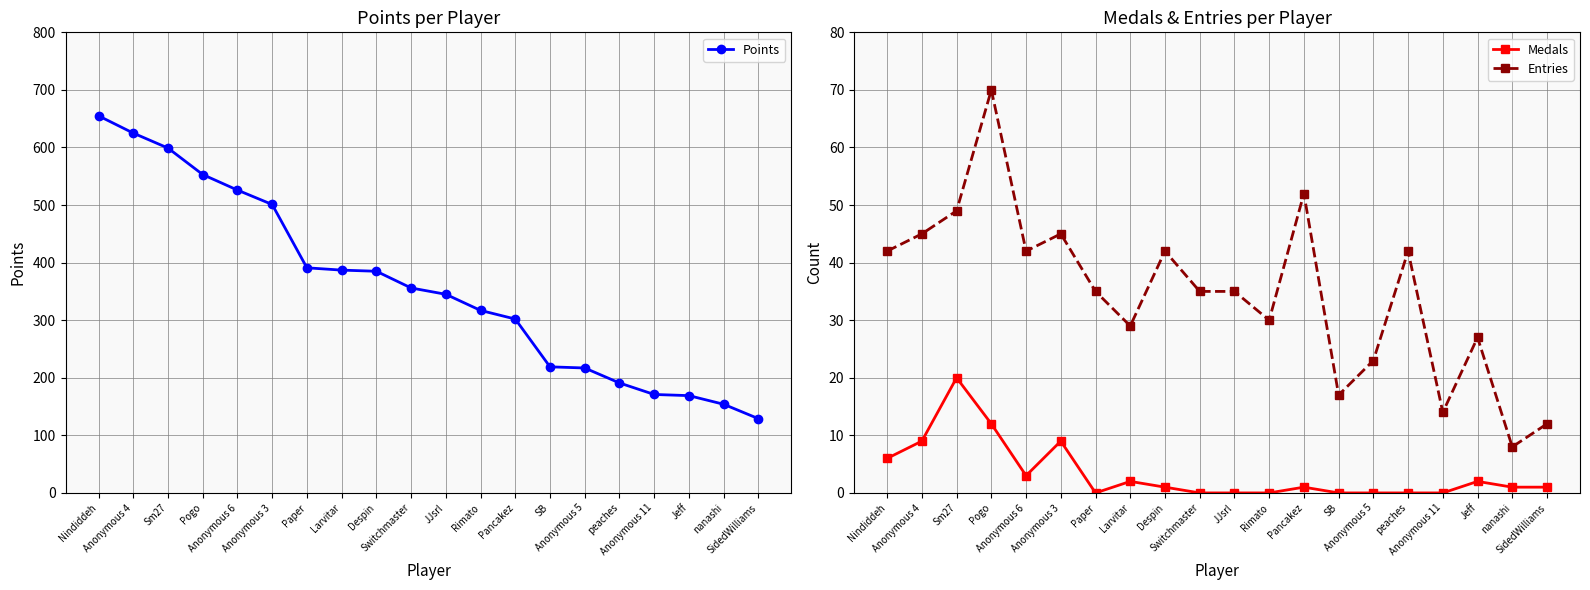

What is the highest value of the Medals series?

20